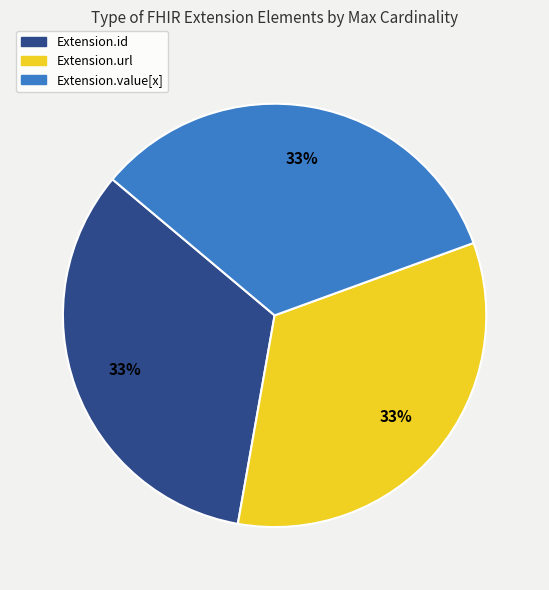

Is there a majority slice in this chart?

No